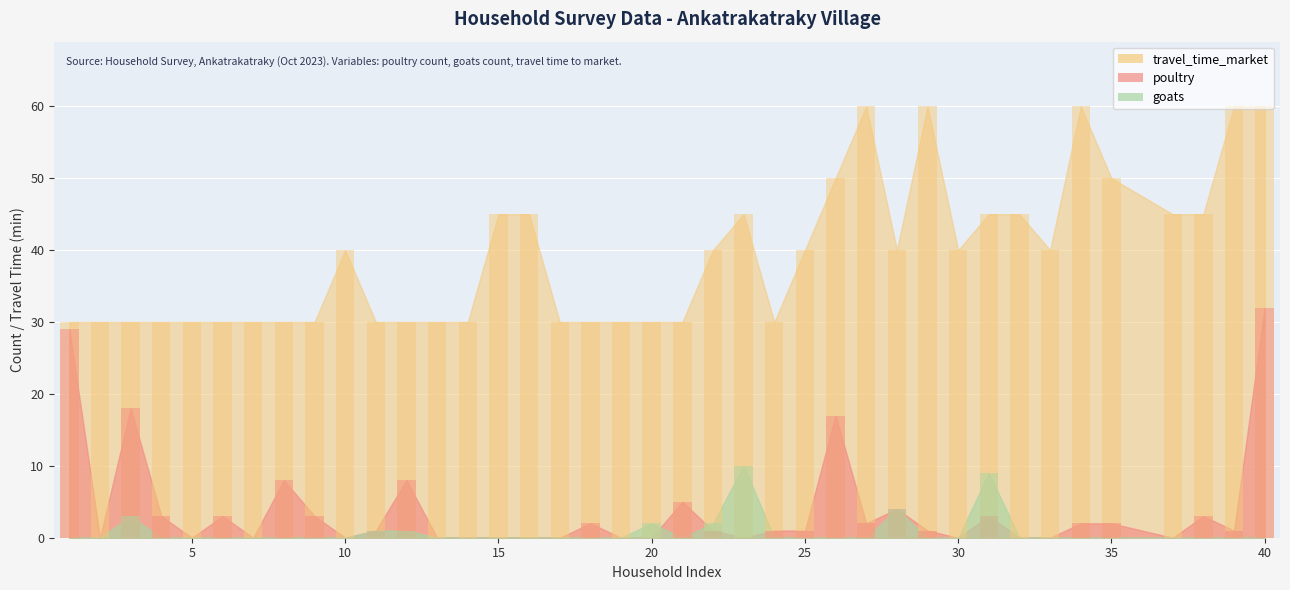

What is the total value across all series at 29?

61